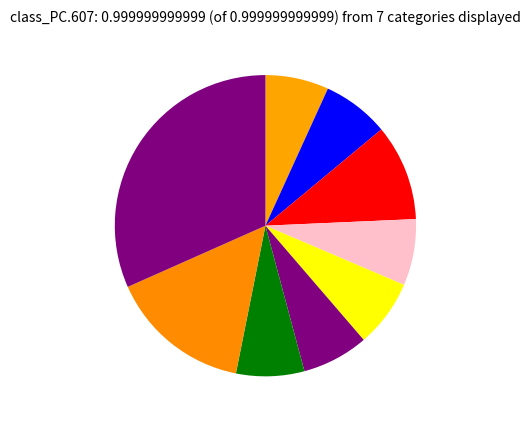

Count the number of slices in the pie.

9